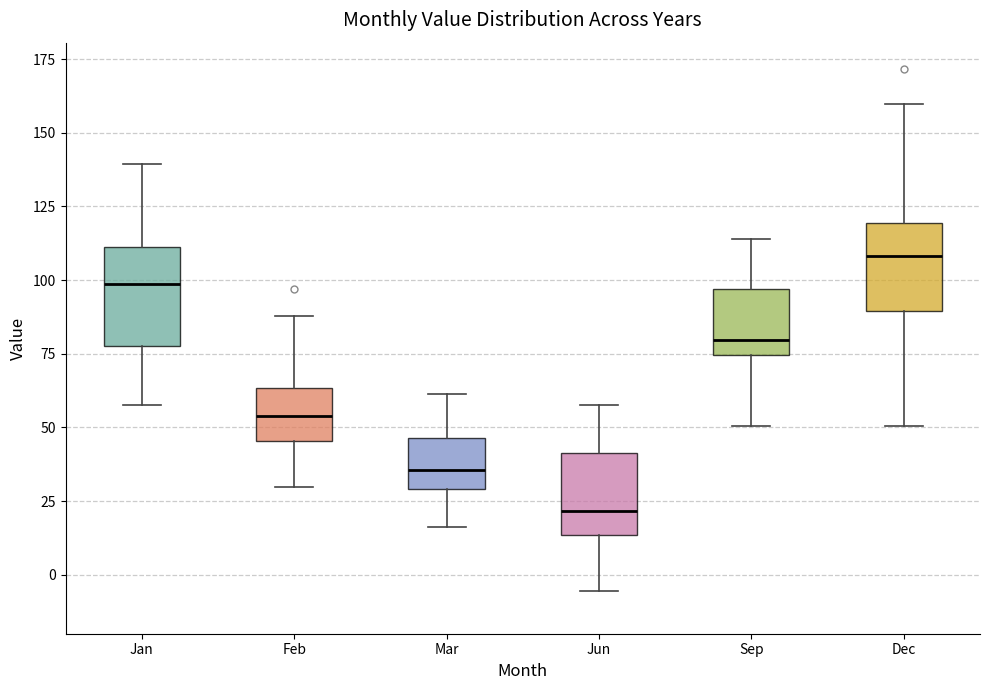

Reading left to right, read every box against the y-axis: the position of its median line, the range the box covers, and the ends of its whiskers. The values are not printed on the chart, so give them approximately, as read against the axis.

Jan: median 100, box 80 to 110, whiskers 60 to 140
Feb: median 55, box 45 to 65, whiskers 30 to 90
Mar: median 35, box 30 to 45, whiskers 15 to 60
Jun: median 20, box 15 to 40, whiskers -5 to 60
Sep: median 80, box 75 to 95, whiskers 50 to 115
Dec: median 110, box 90 to 120, whiskers 50 to 160